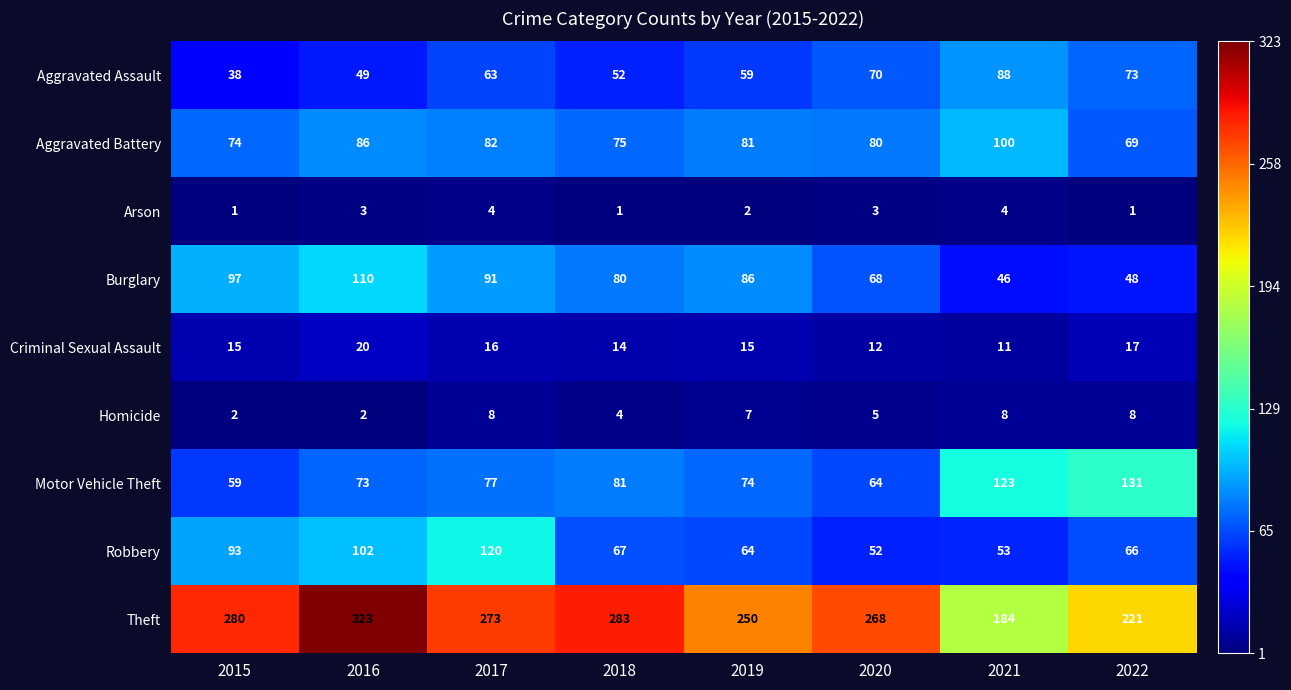

How many categories are shown in the chart?

8